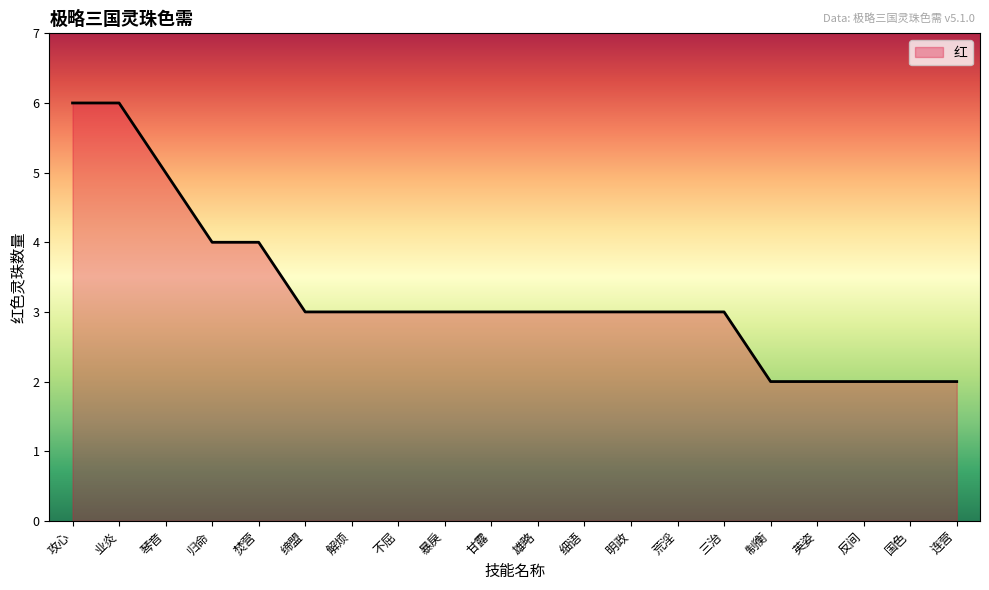

What position from the left is 暴戾?

9